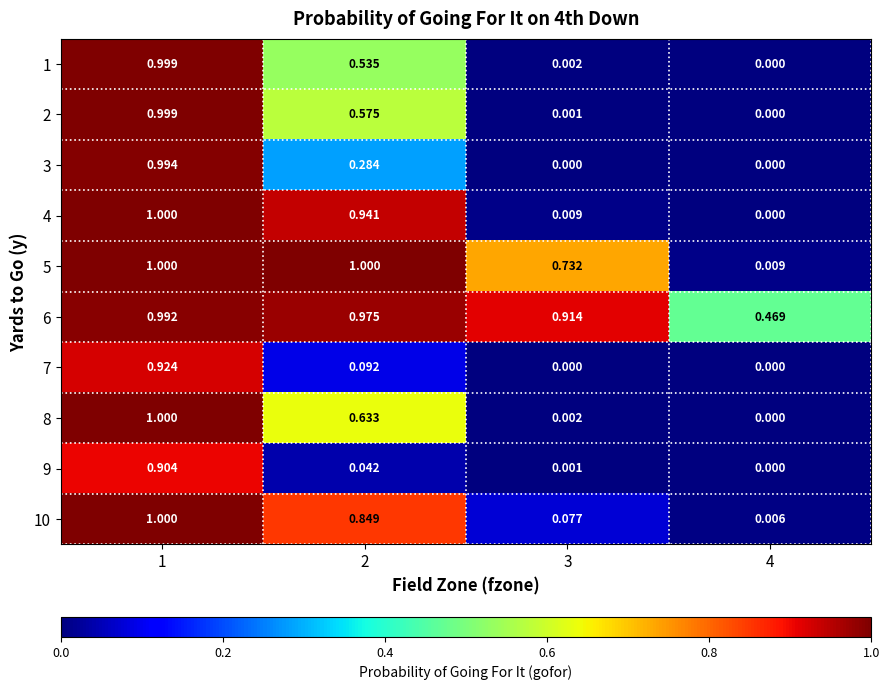

At 4, list the series in order from largest to smallest.

6, 5, 10, 1, 2, 3, 4, 7, 8, 9